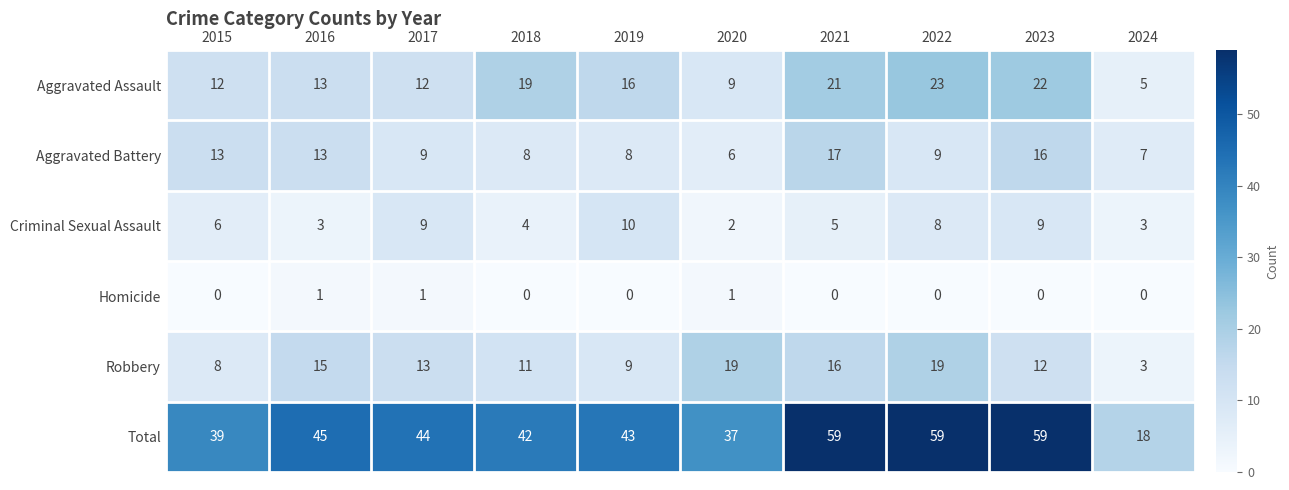

At how many categories does at least one series exceed 34?

9